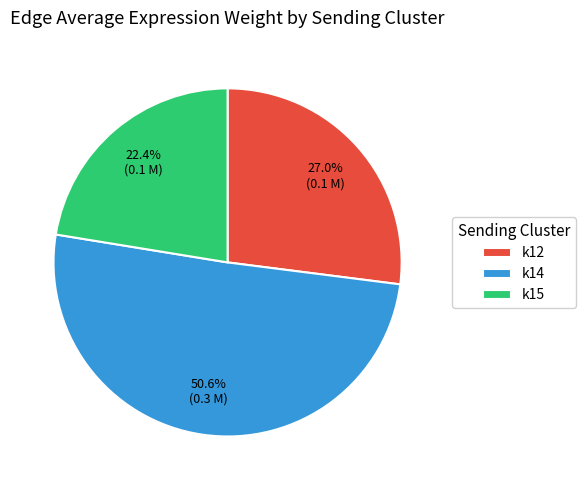

Rank the categories by value from highest to lowest.

k14, k12, k15